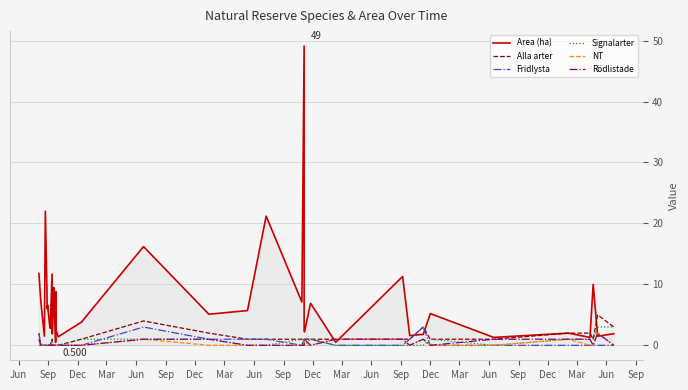

How many values in the Signalarter series exceed 0?

12